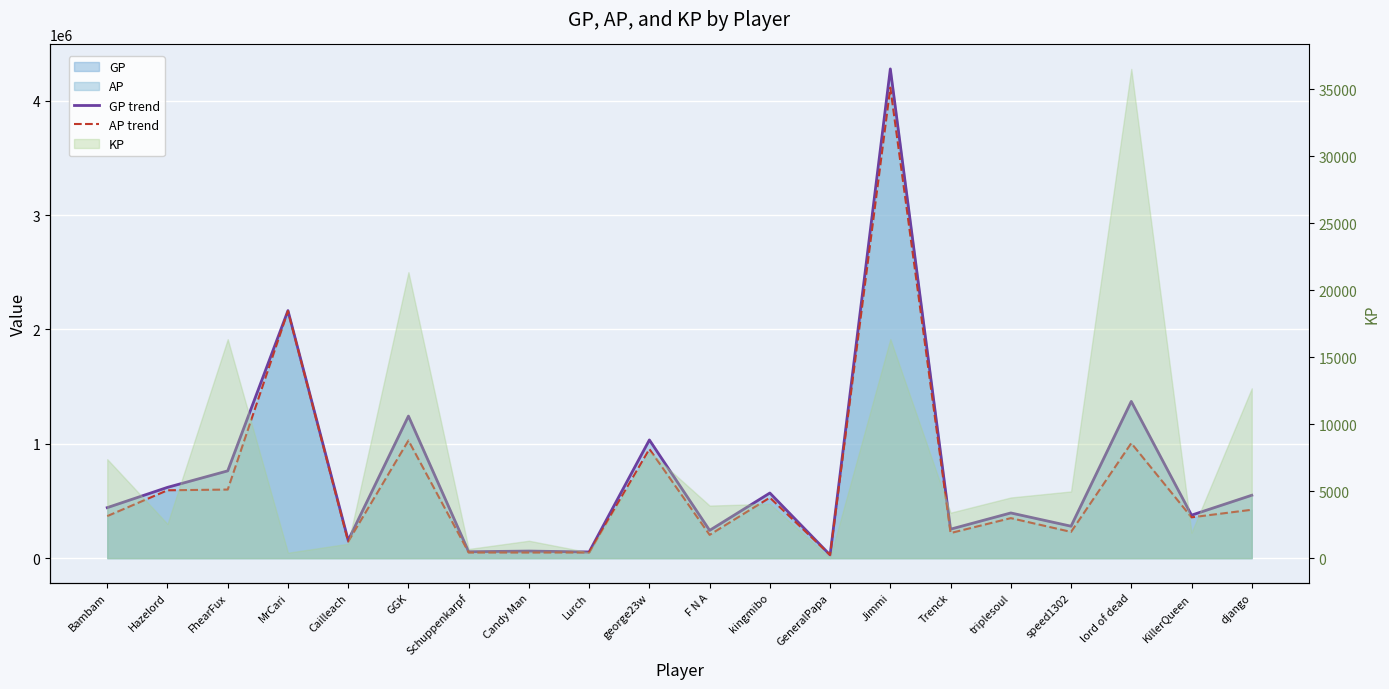

What is the value of the AP trend point at the 16th from the left?

350096